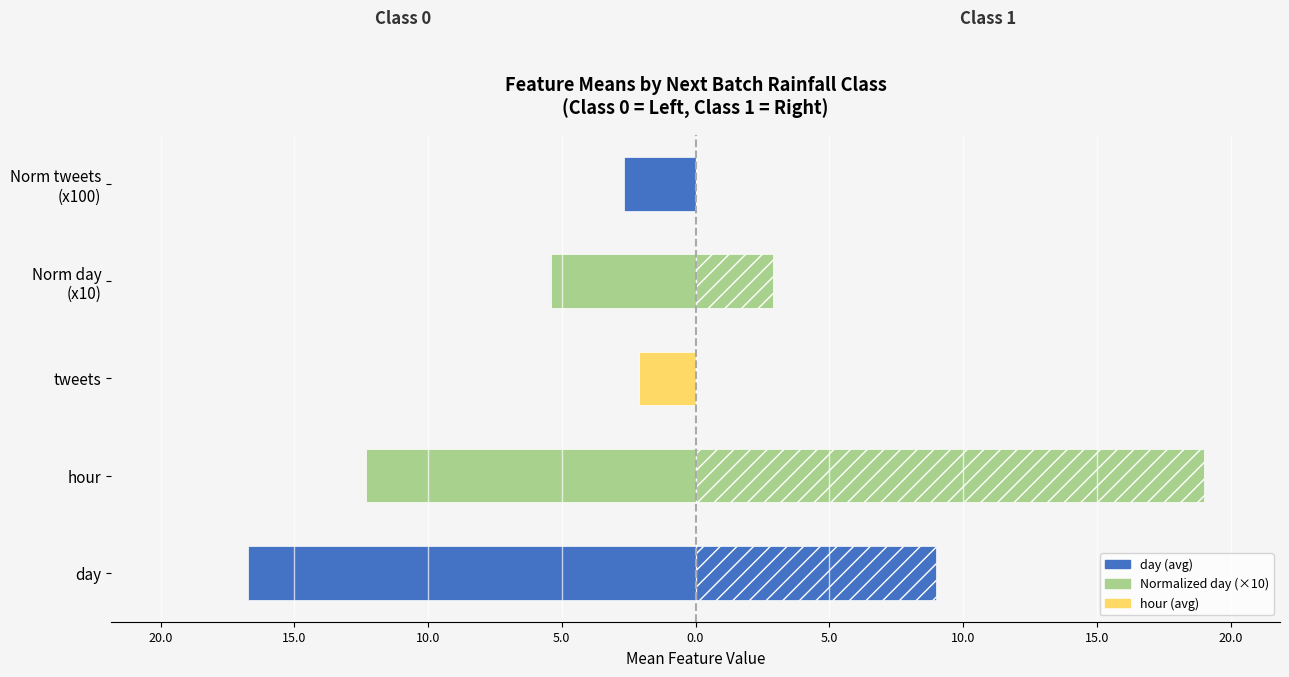

What is the average value of the Class 0 (No Rain) series?

-7.8